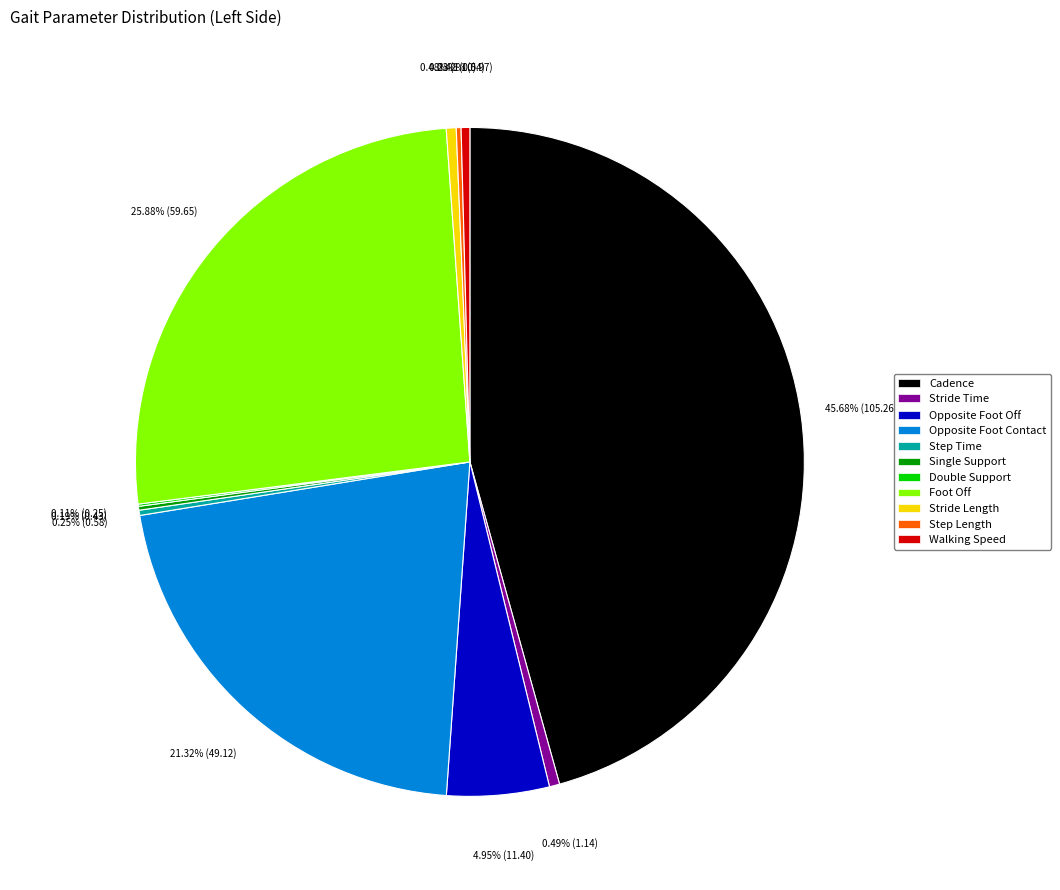

To the nearest percent, what portion does Cadence represent?

46%